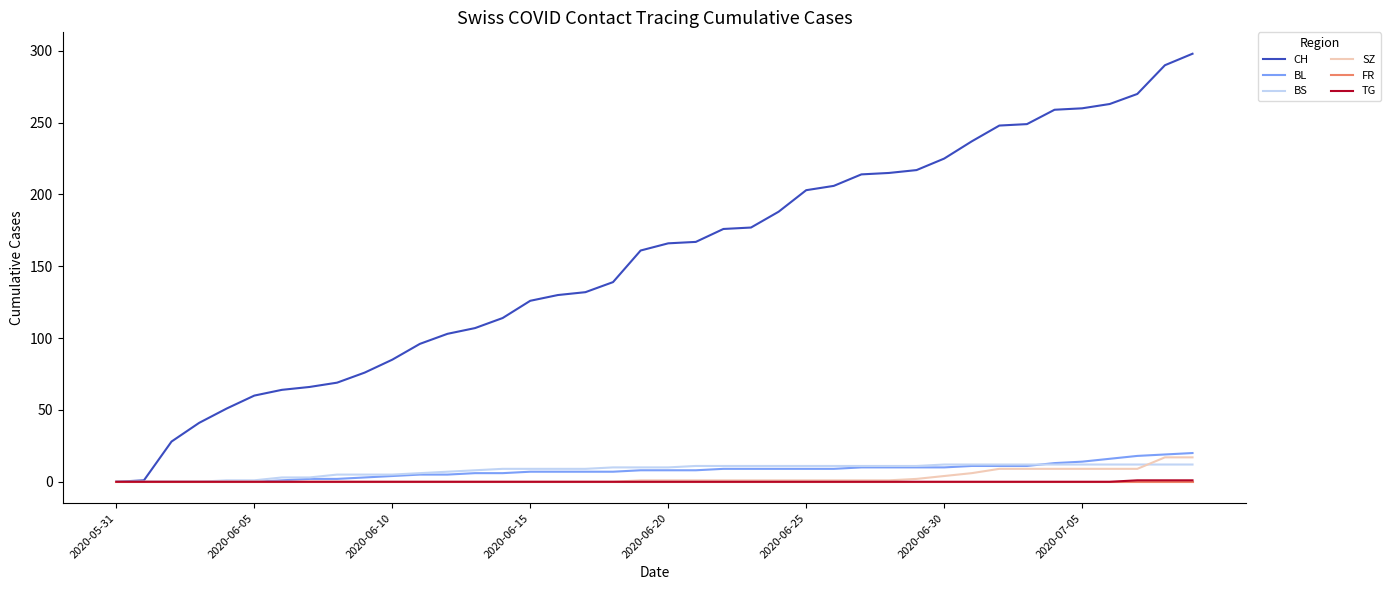

Is this an area chart (filled region under the line)?

No